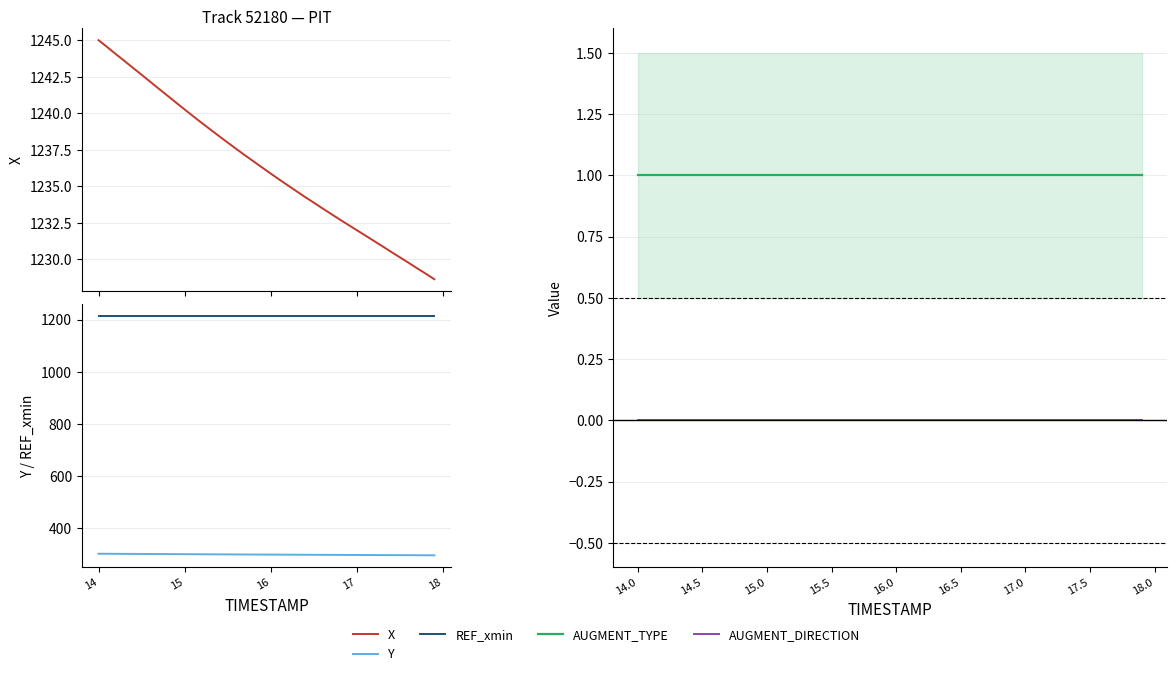

Is the value of AUGMENT_DIRECTION at 9 greater than the value of AUGMENT_TYPE at 16?

No